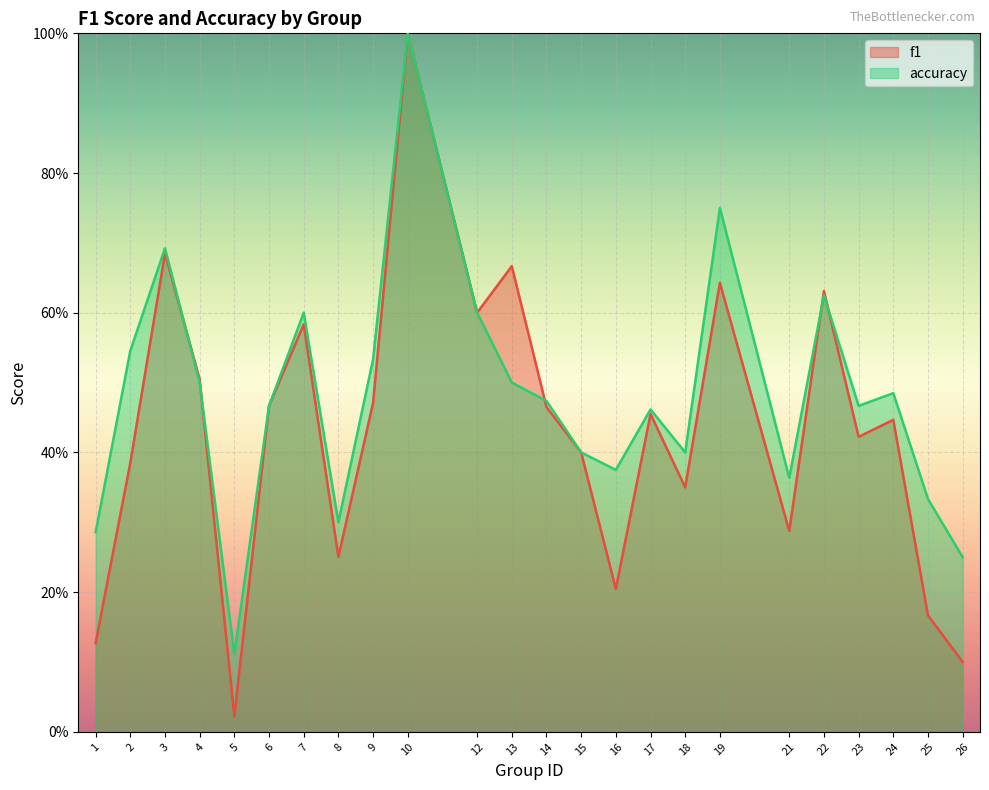

What is the difference between the accuracy values at 5 and 18?

0.3